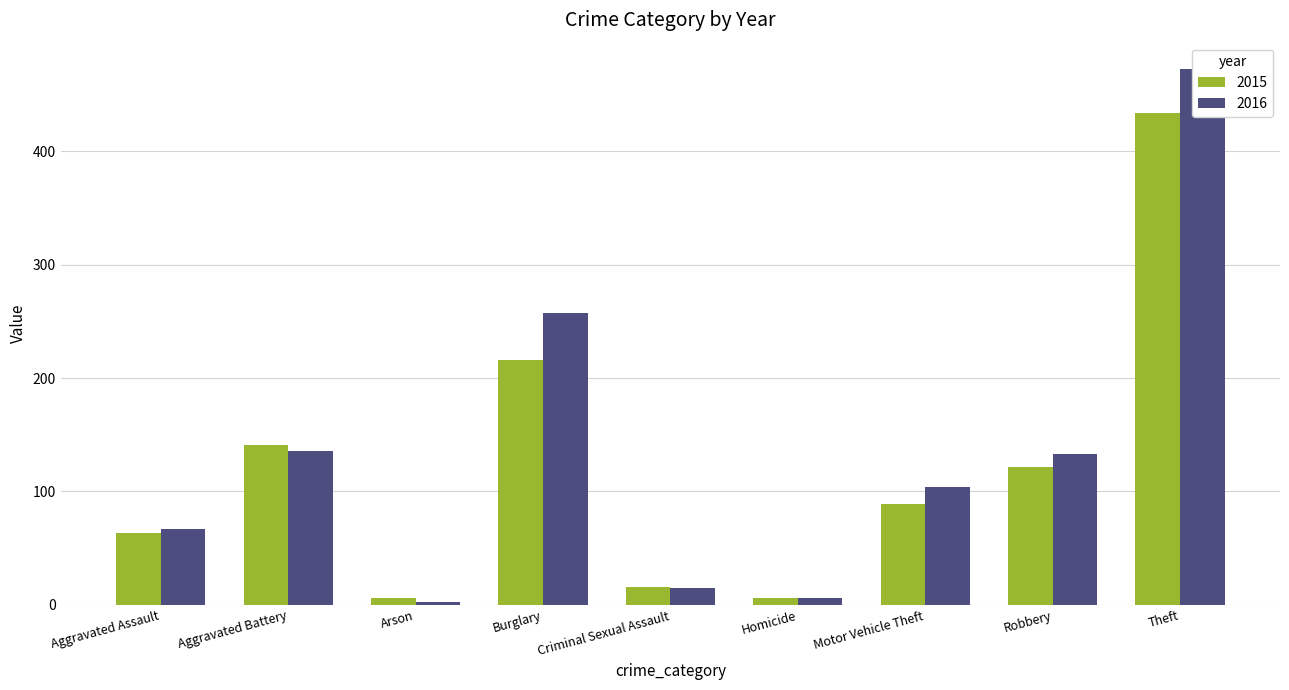

What is the difference between the 2016 values at Criminal Sexual Assault and Burglary?

242